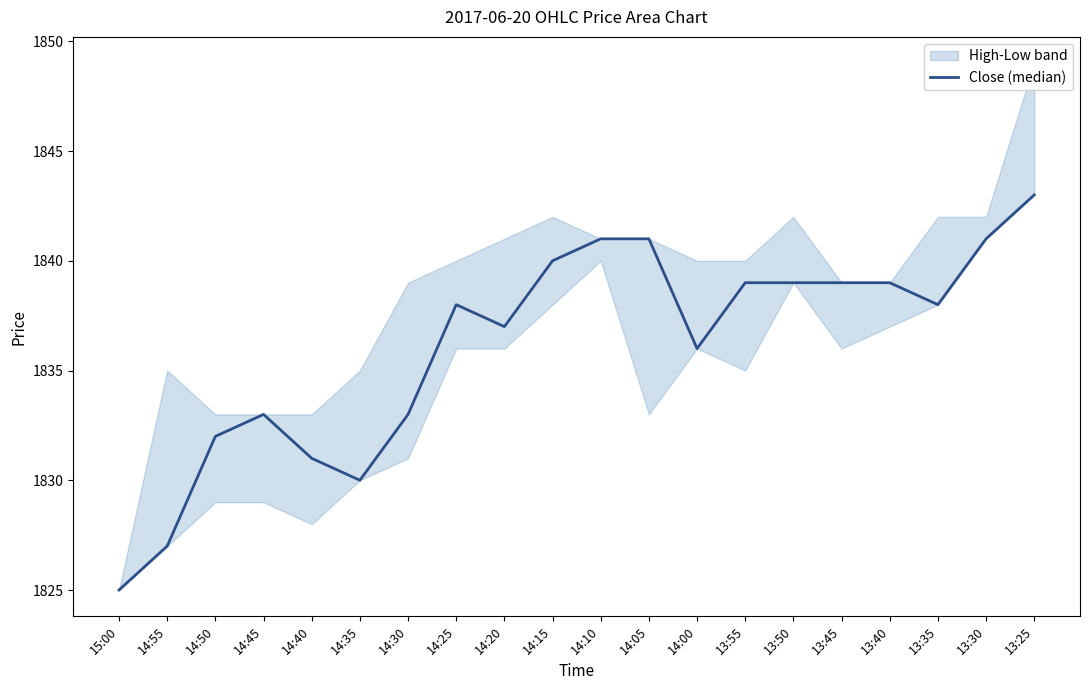

How many values exceed 1838?

9